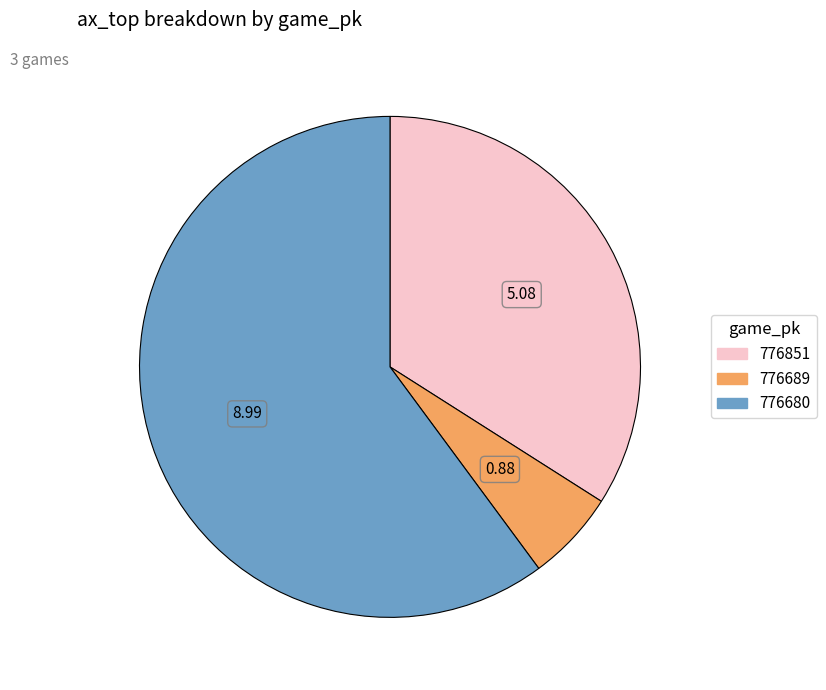

How many slices are in this pie chart?

3